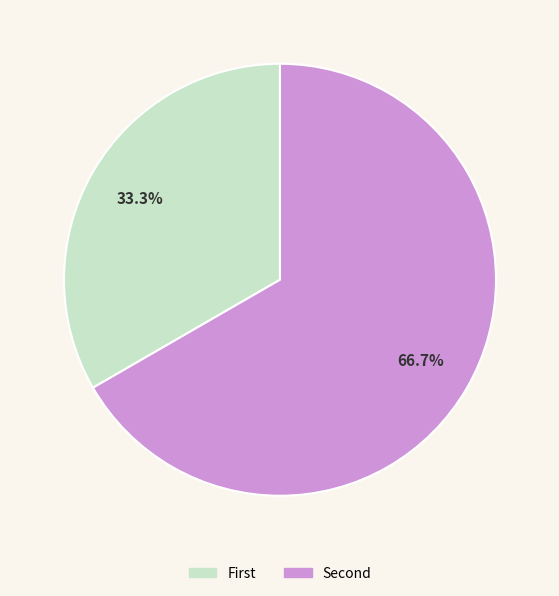

Does any single category account for the majority?

Yes